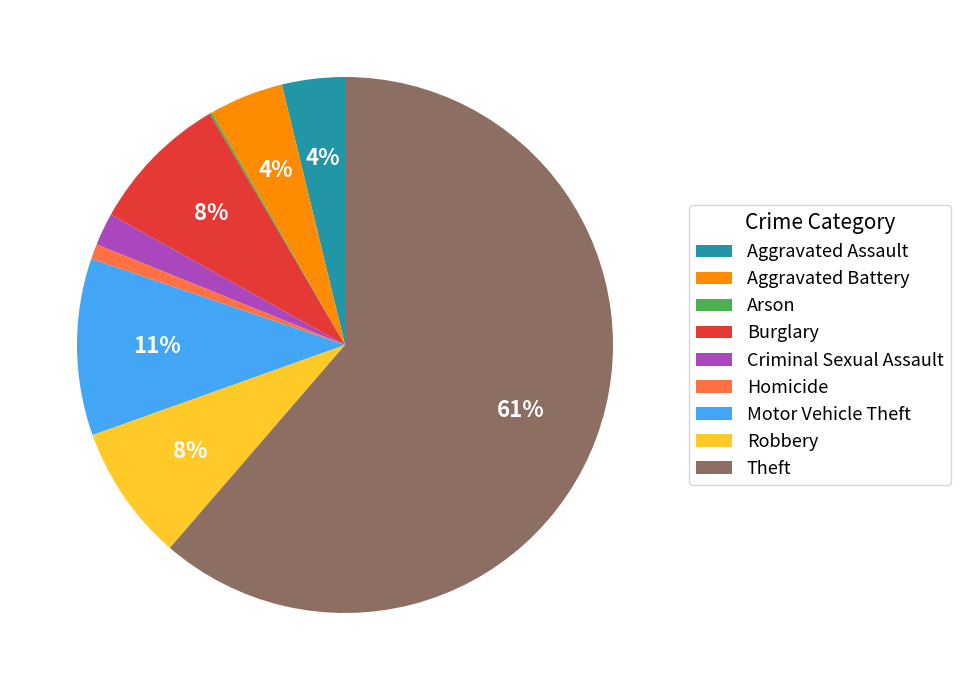

Between Theft and Aggravated Assault, which is larger?

Theft